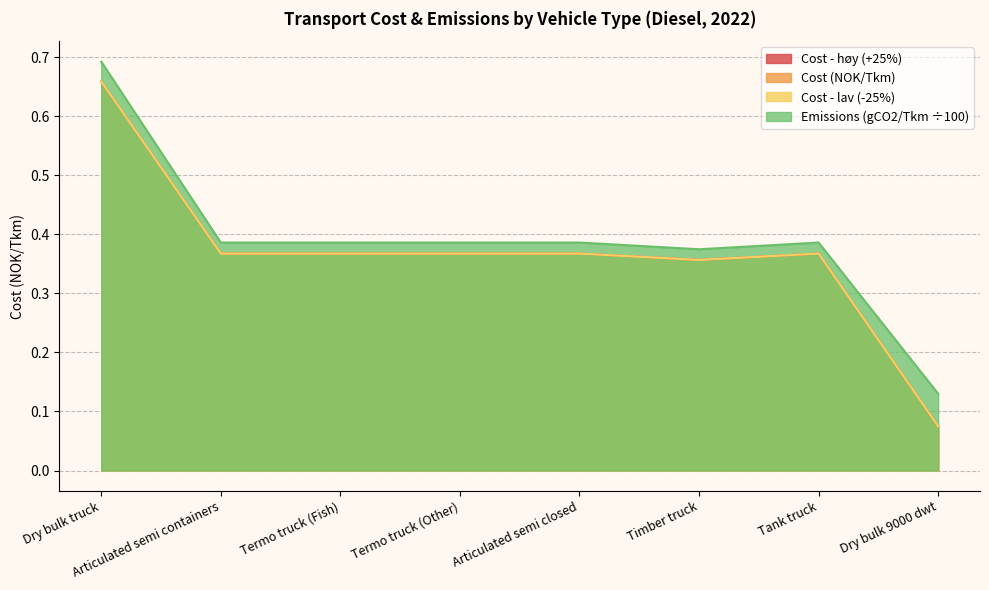

Which series has the largest range (max minus min)?

Cost (NOK/Tkm)